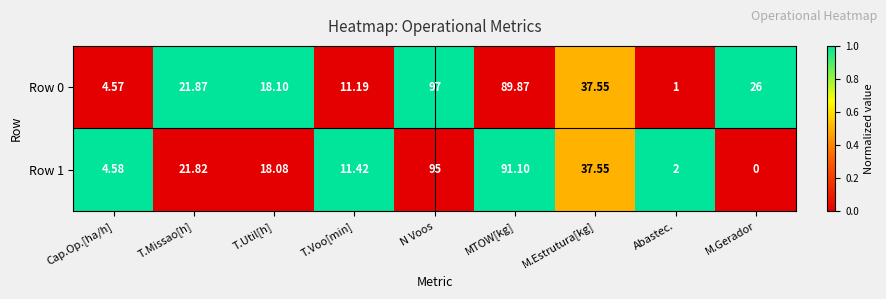

Which category has the highest value across all series?

N Voos